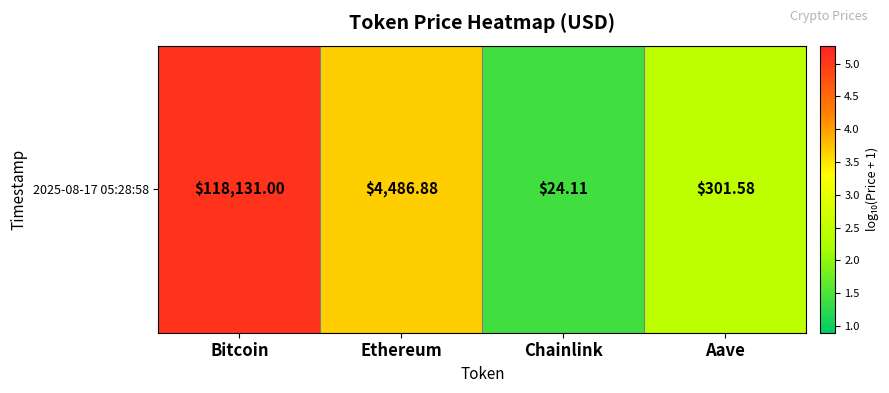

What value does the data have at Ethereum?

3.7